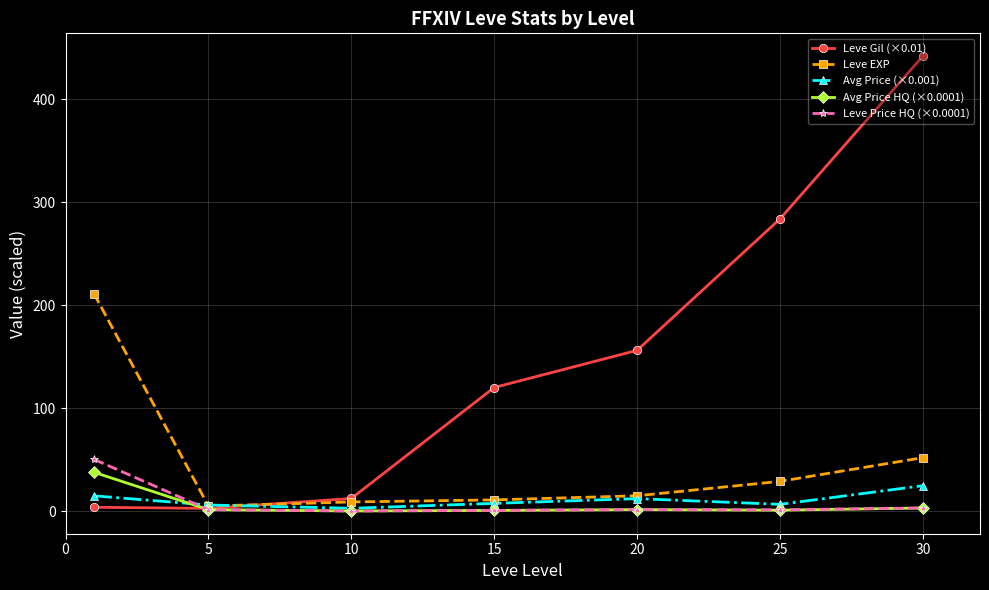

Which series has the largest total across all categories?

Leve Gil (×0.01)